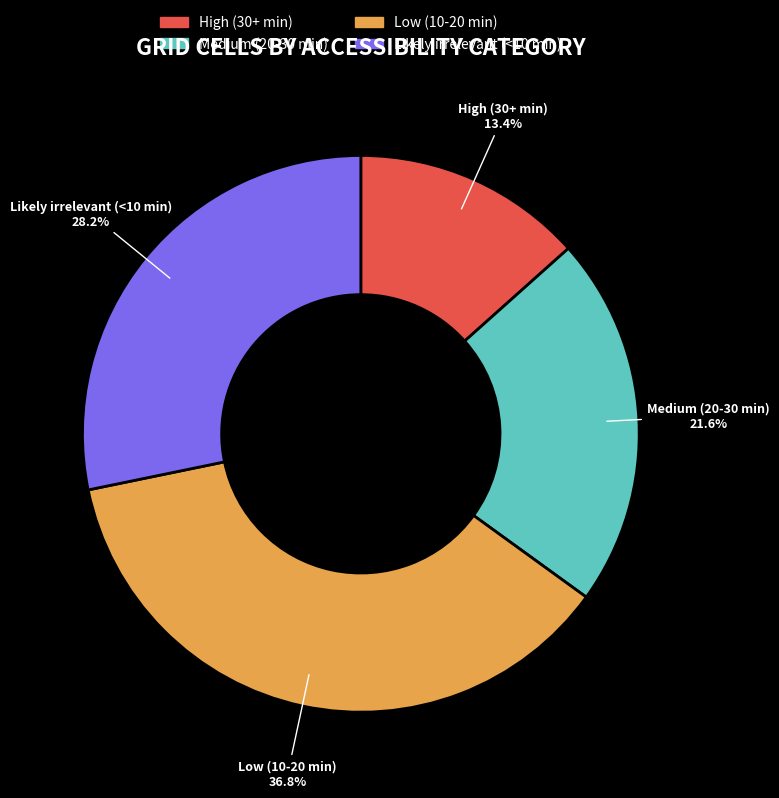

Combined, do High (30+ min) and Likely irrelevant (<10 min) account for over 50%?

No